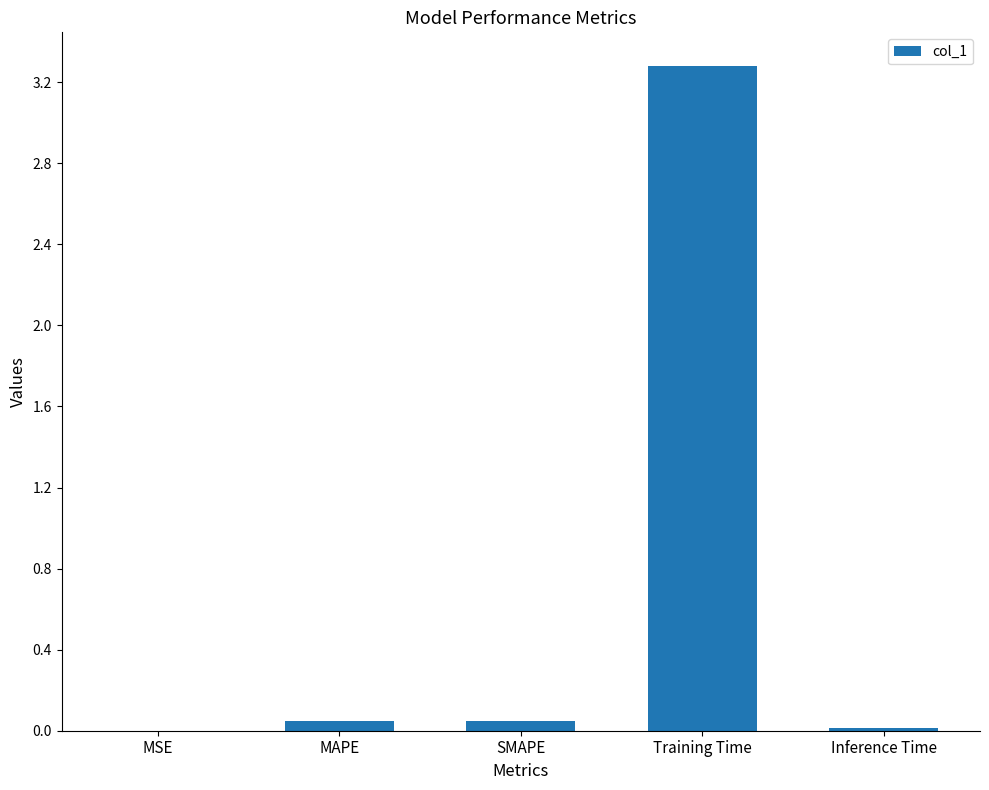

Which has a higher value, Inference Time or SMAPE?

SMAPE